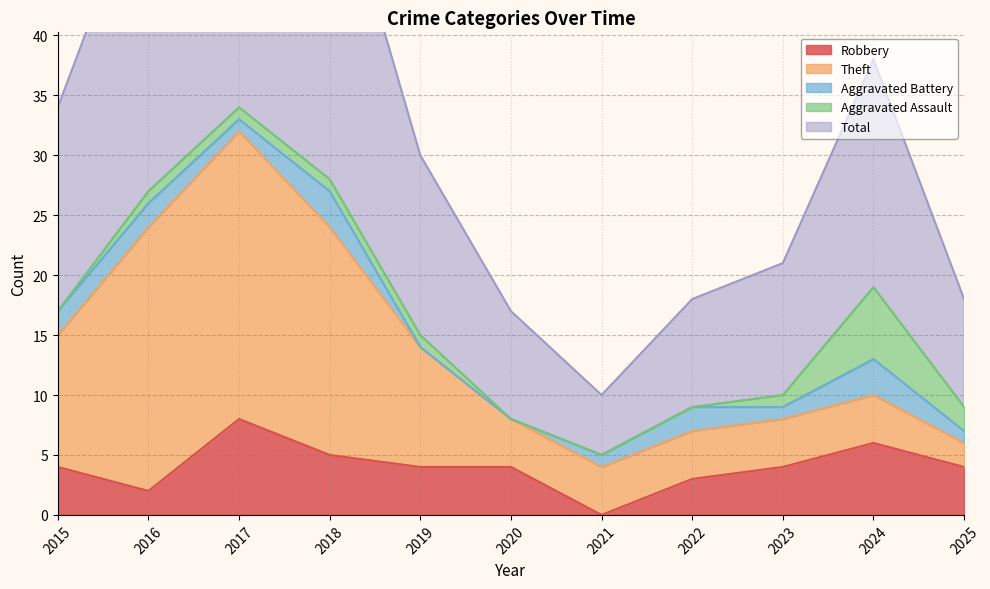

True or false: Robbery has a value of 3 at 2022.

True